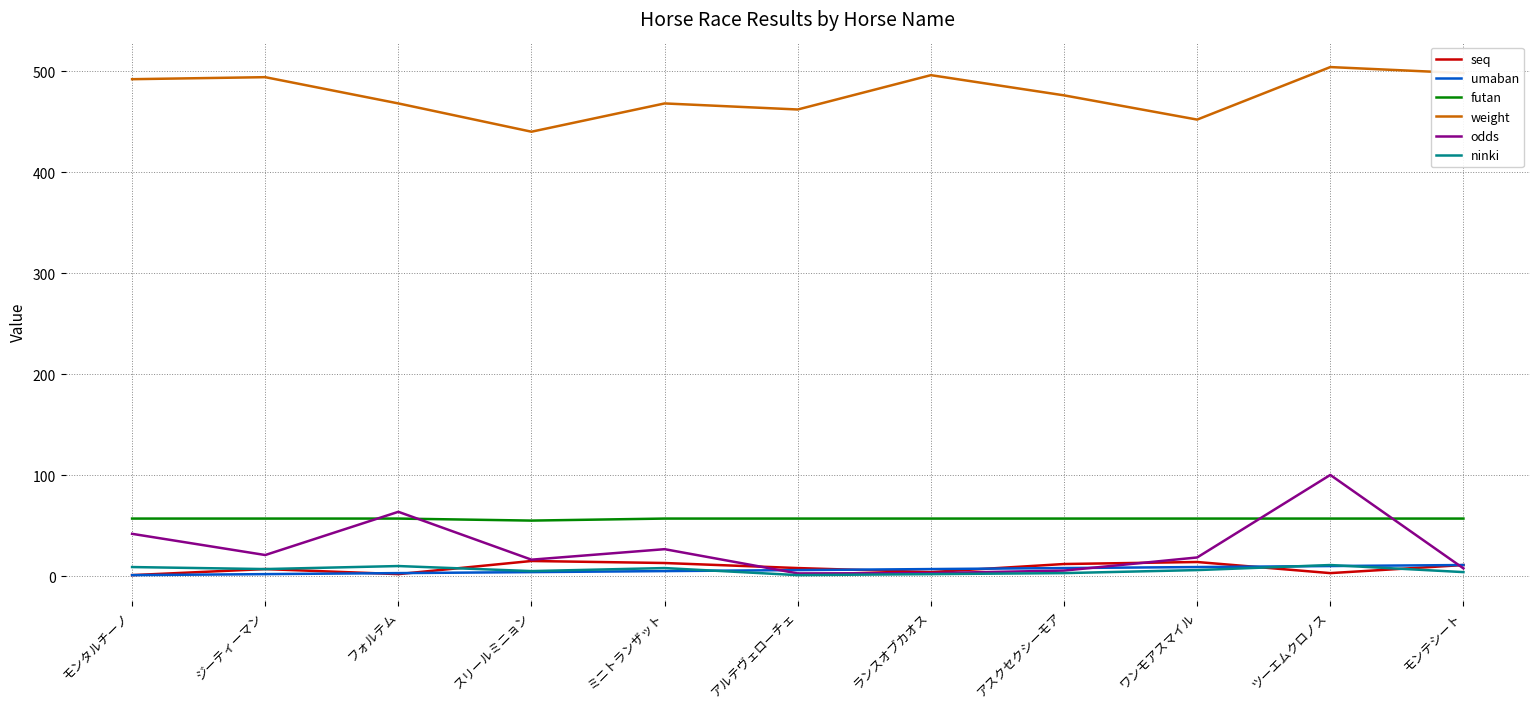

True or false: ninki and weight intersect in this chart.

False